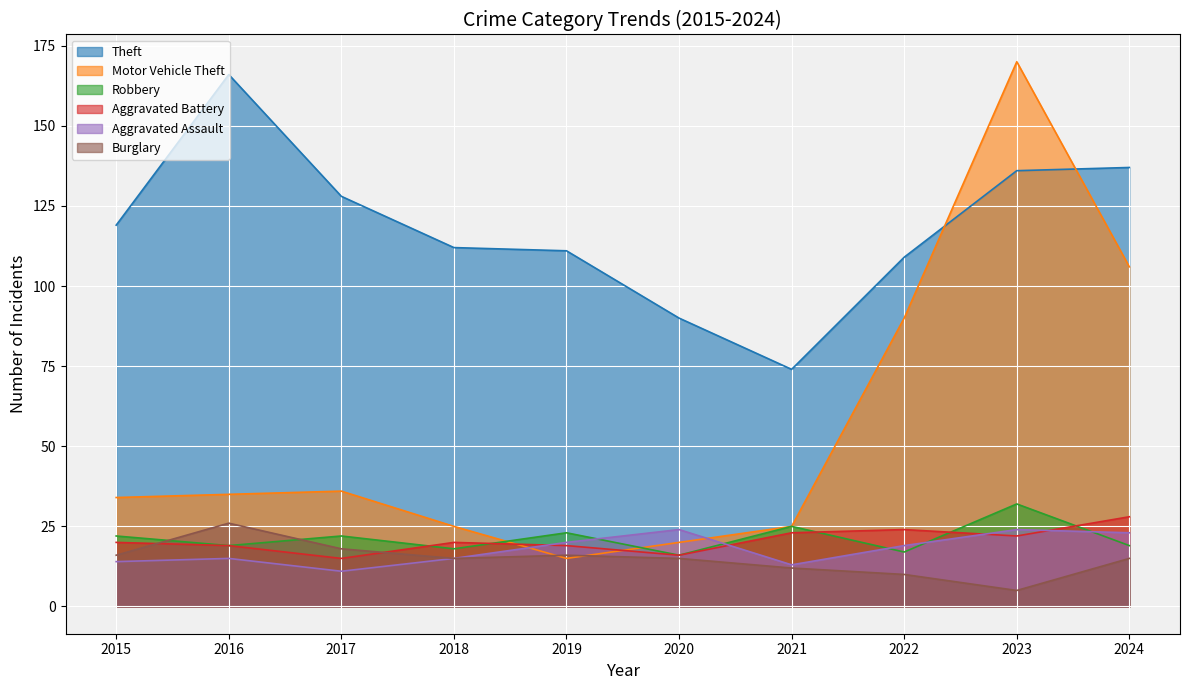

In Theft, how many points are higher than both neighbors (excluding endpoints)?

1